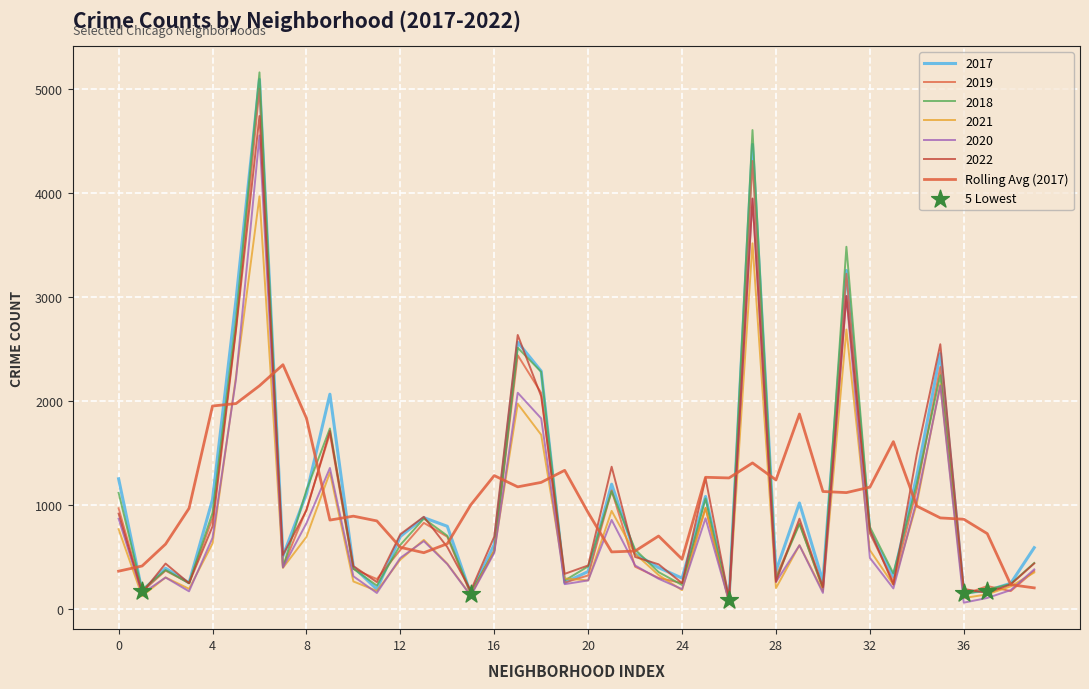

How many lines are shown in the chart?

7